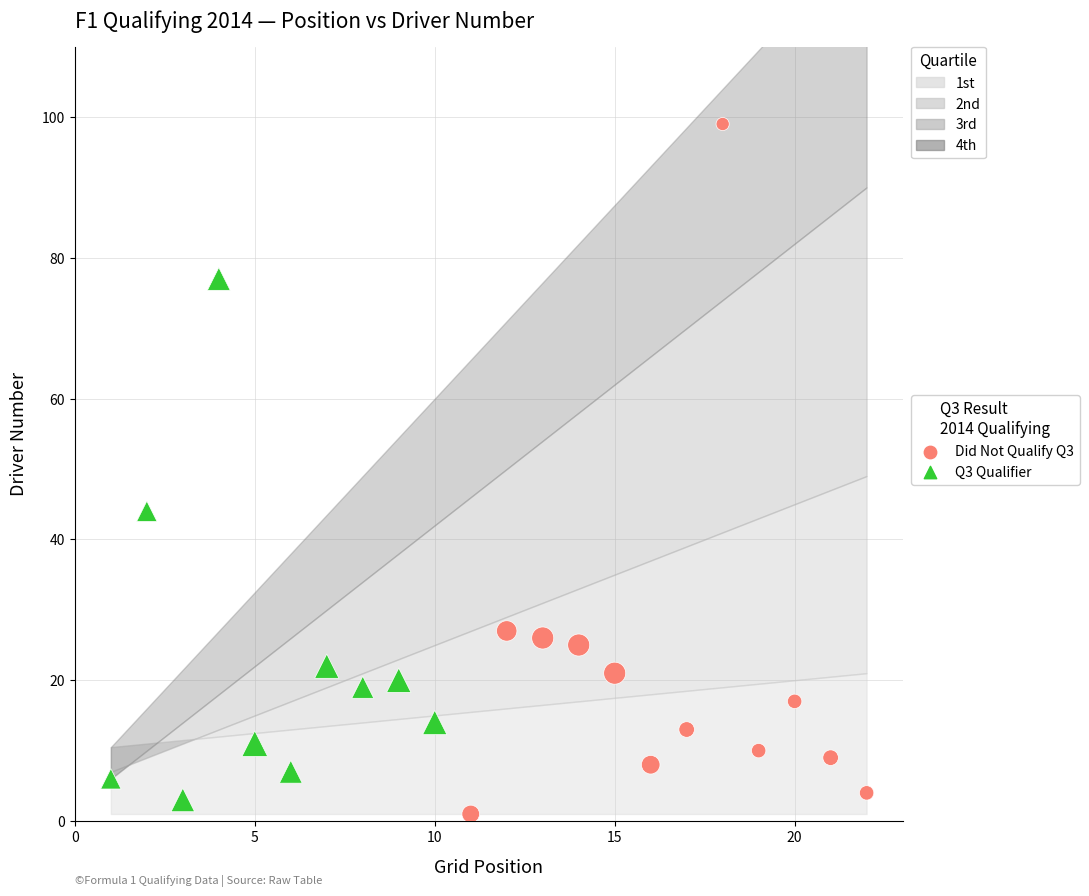

Which series has the widest spread of Y values?

Did Not Qualify Q3